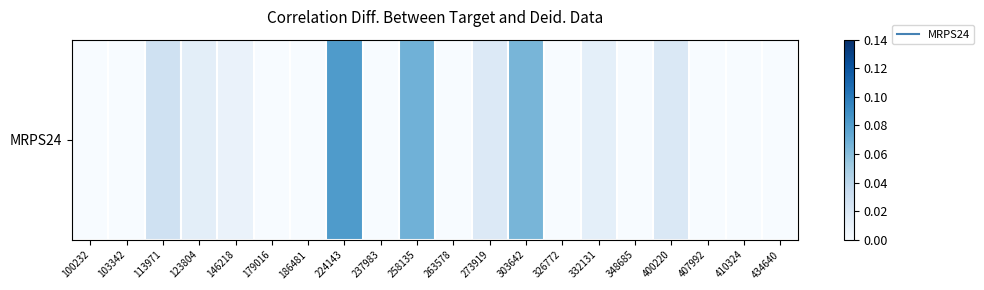

Which label corresponds to the smallest value in the chart?

100232